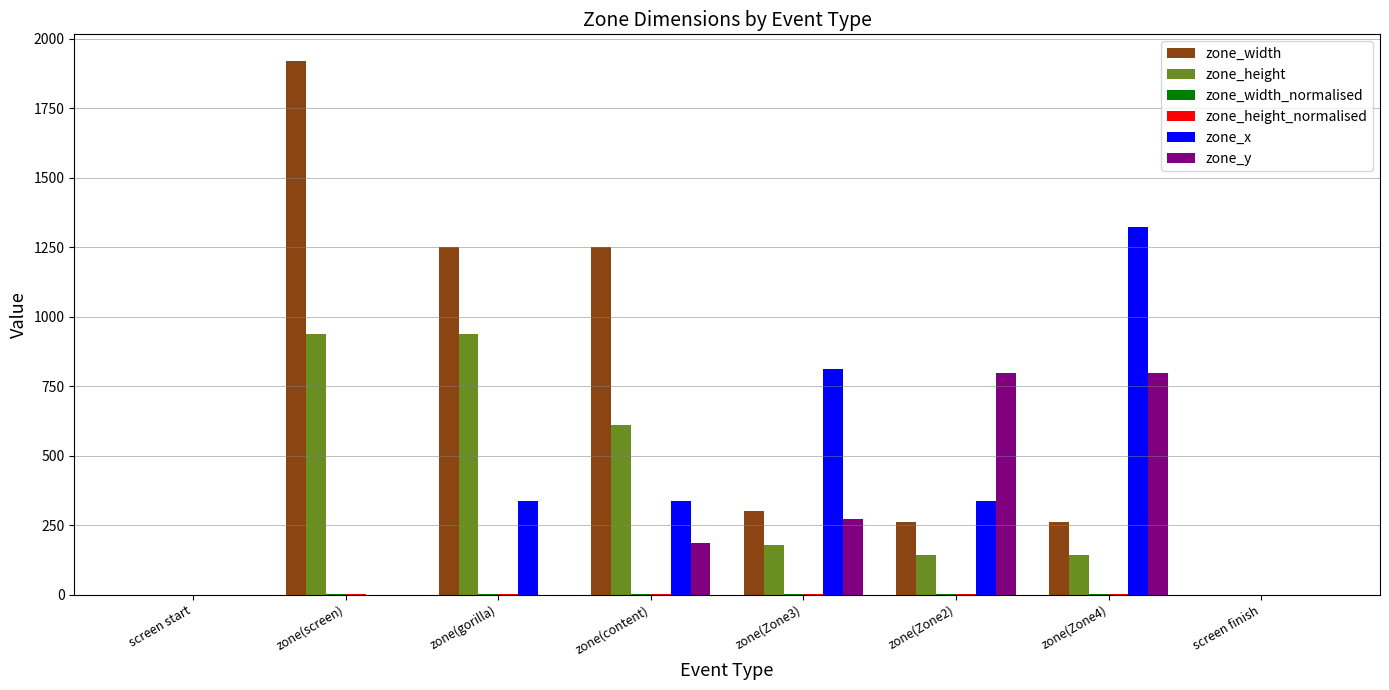

The zone_x series shows 219.2 at zone(gorilla). True or false?

False